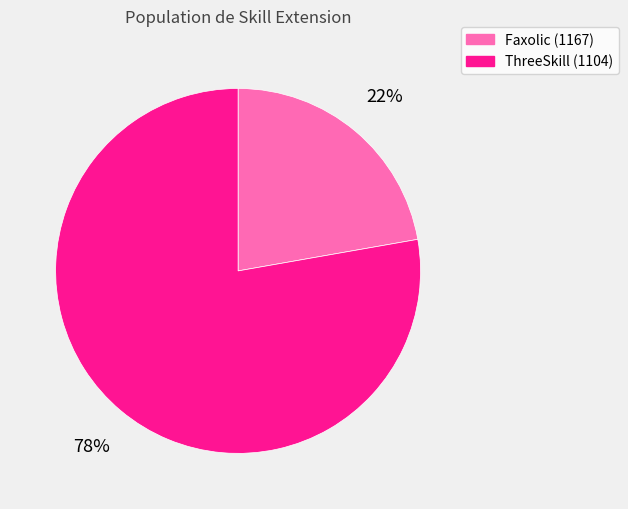

Is there any slice that represents more than half of the pie?

Yes